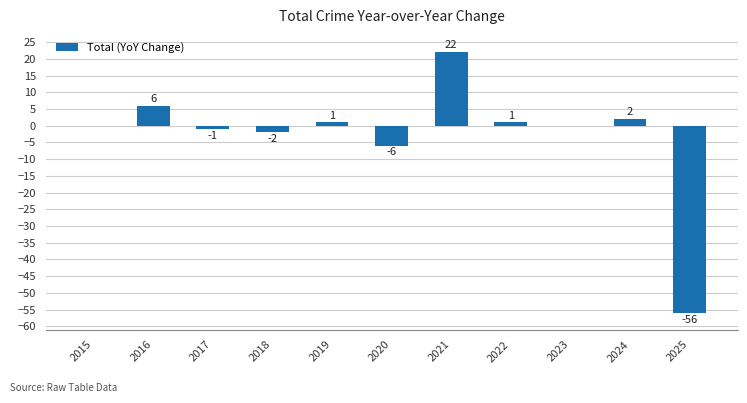

The value at 2025 is -56. True or false?

True